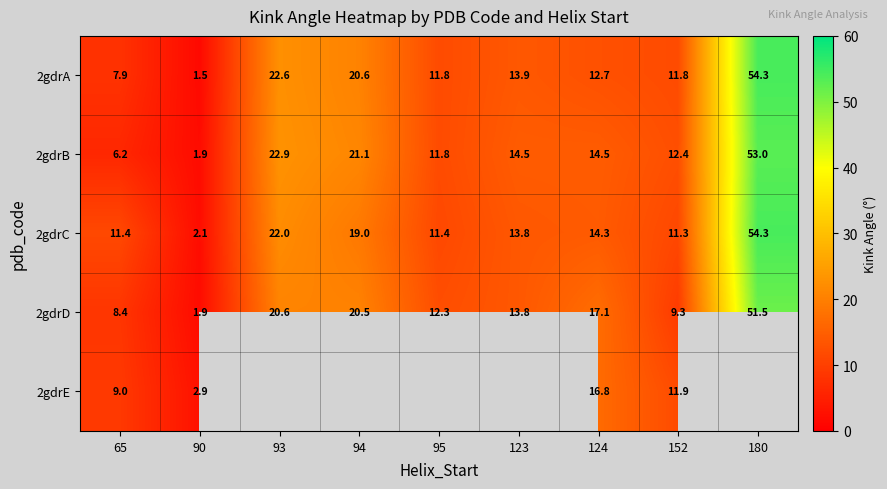

At how many categories does at least one series exceed 50?

1